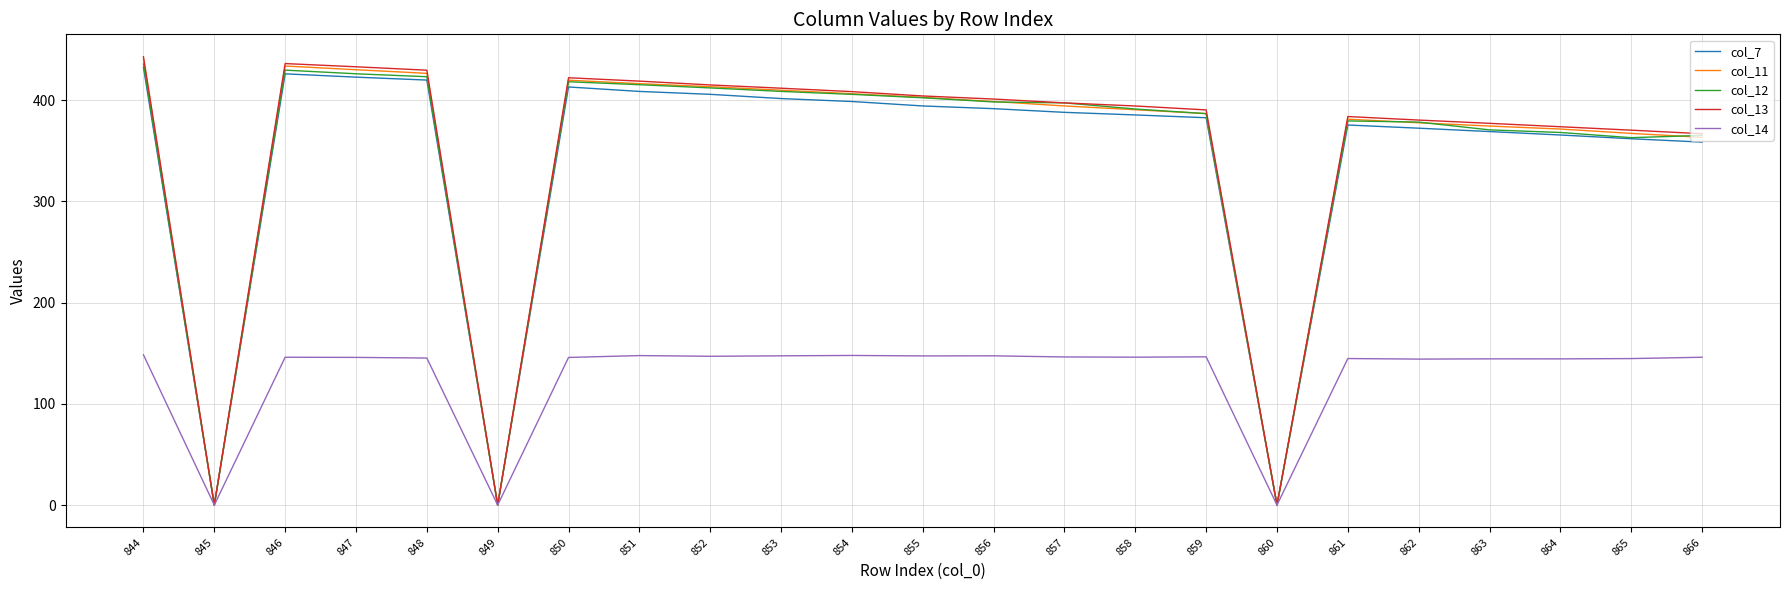

Which series changed the most between 848 and 864?

col_13